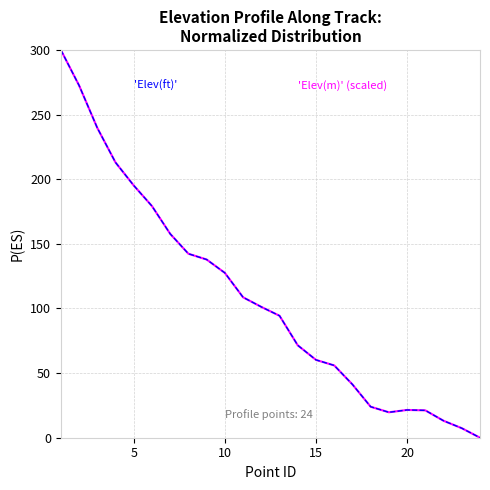

Reading left to right, extract all data points from this chart.

Elev(ft): 300.0	272.5	239.7	213.0	195.1	179.2	157.7	142.3	137.9	127.5	108.6	101.2	94.3	71.5	60.2	55.9	41.2	24.0	19.7	21.5	21.2	13.1	7.4	0.0
Elev(m) (scaled): 300.0	272.5	239.7	213.0	195.1	179.2	157.7	142.3	137.9	127.5	108.6	101.2	94.3	71.5	60.2	55.9	41.2	24.0	19.7	21.5	21.2	13.1	7.4	0.0